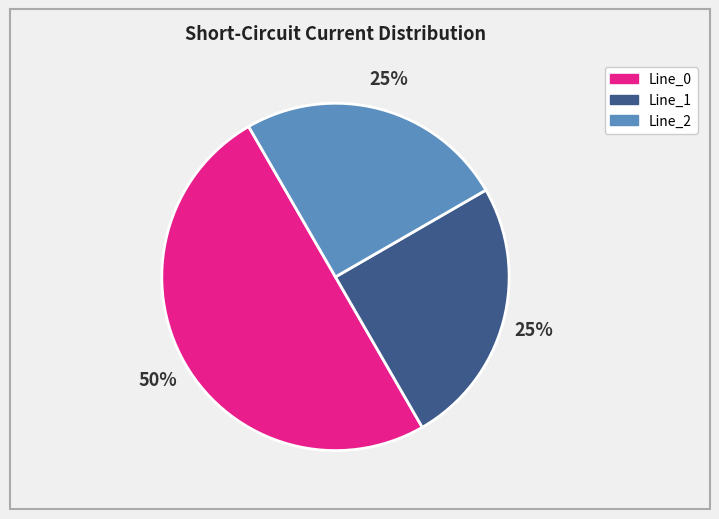

True or false: Line_1 accounts for 37% of the total.

False